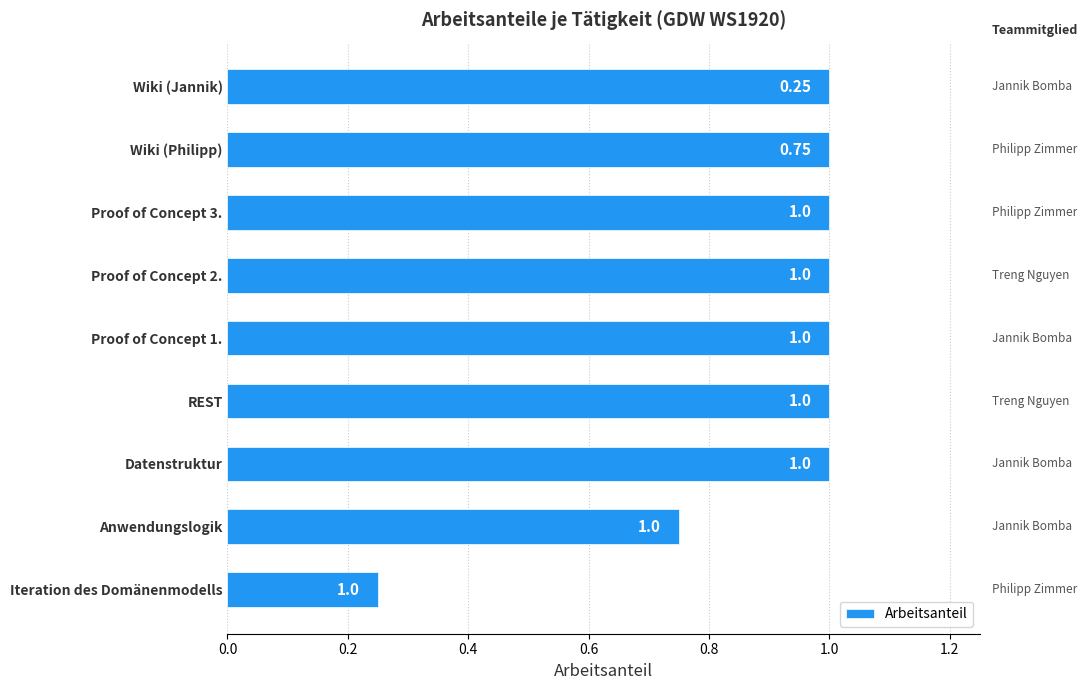

At which label is the value closest to 0?

Iteration des Domänenmodells